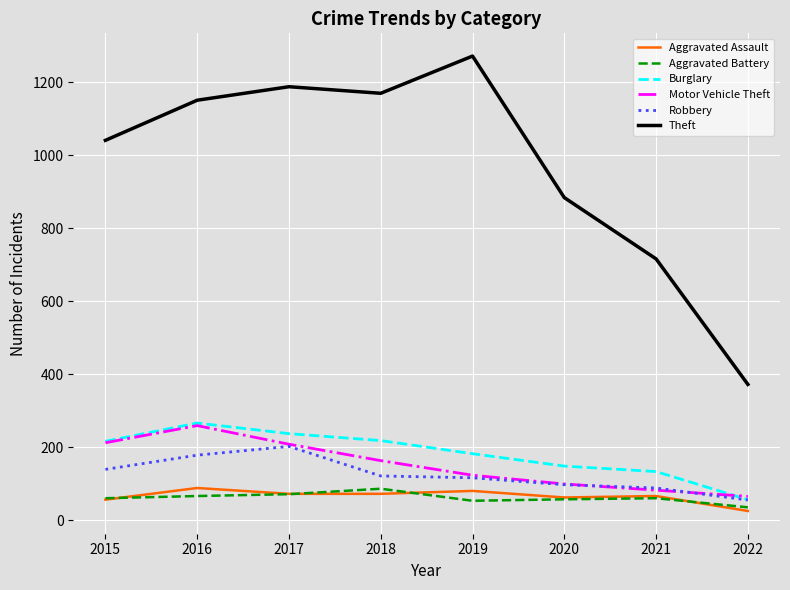

The value of Robbery at 2017 is 86. True or false?

False